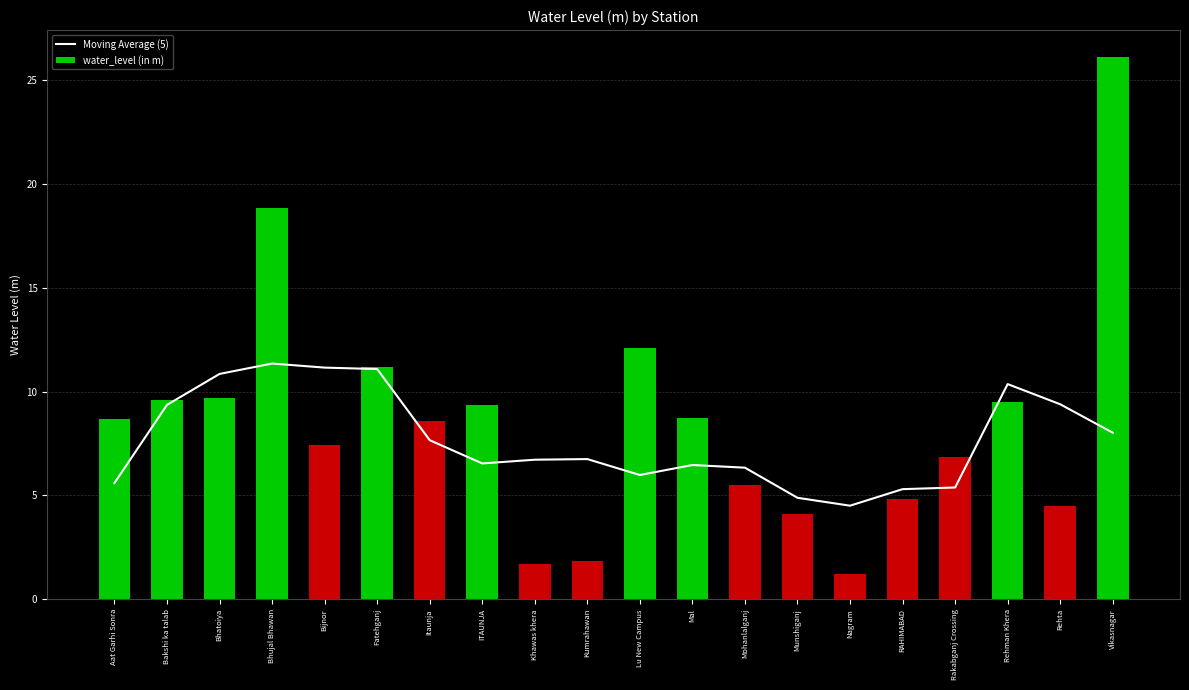

Are the bars grouped side by side (vs. stacked)?

No